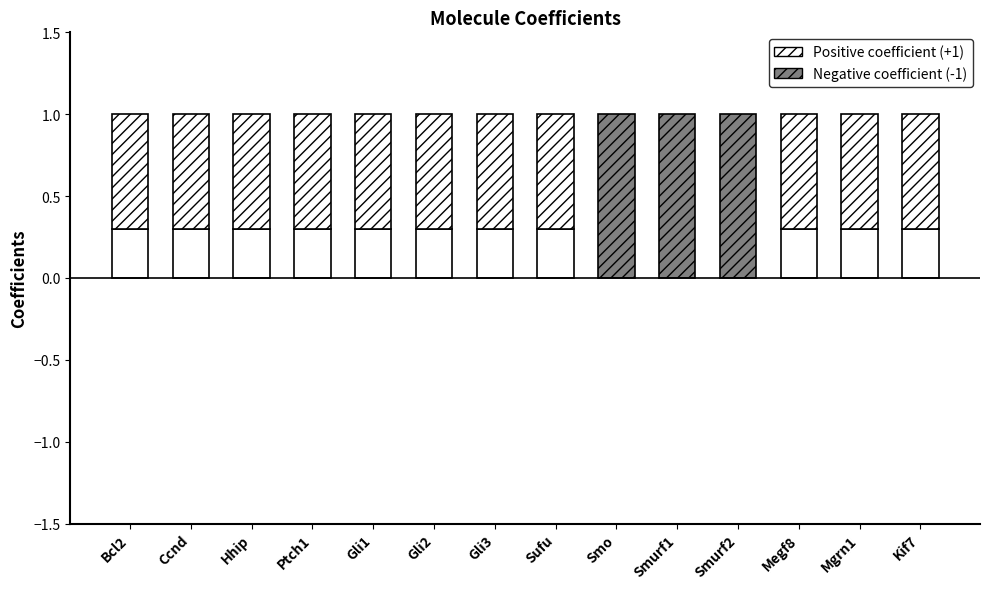

List the labels in order of value, smallest first.

Smo, Smurf1, Smurf2, Bcl2, Ccnd, Hhip, Ptch1, Gli1, Gli2, Gli3, Sufu, Megf8, Mgrn1, Kif7